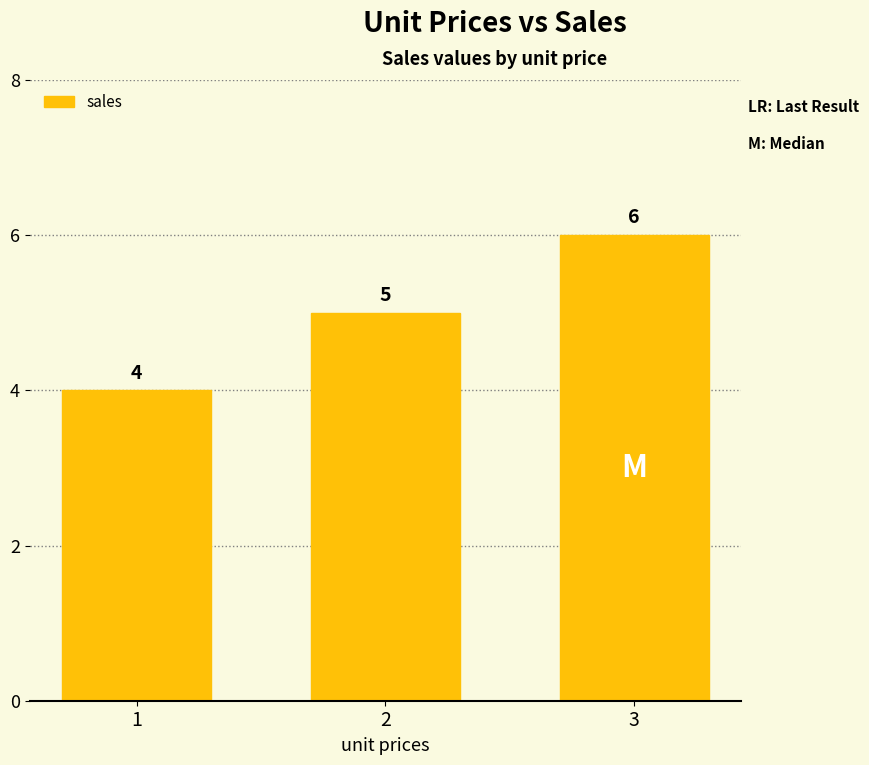

How many bars are there in total?

3